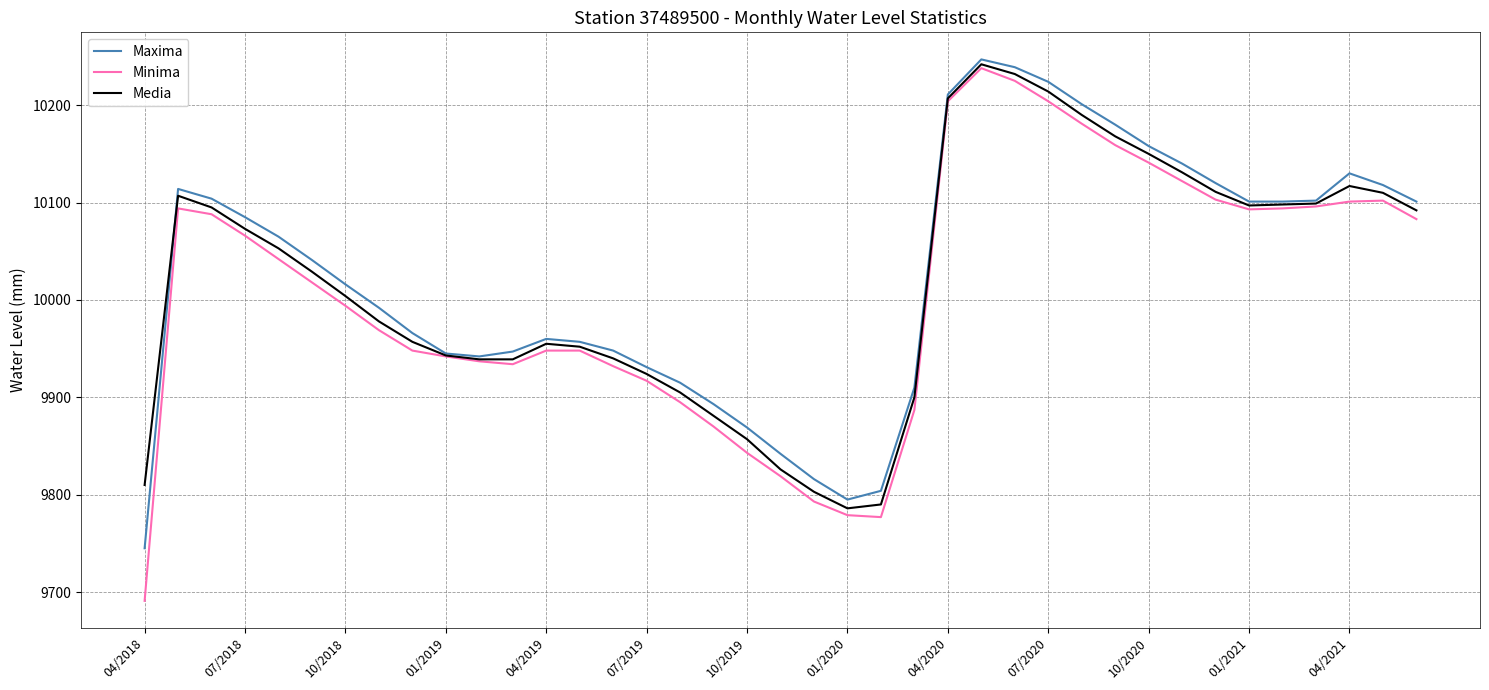

What is the minimum value shown in the chart?

9691